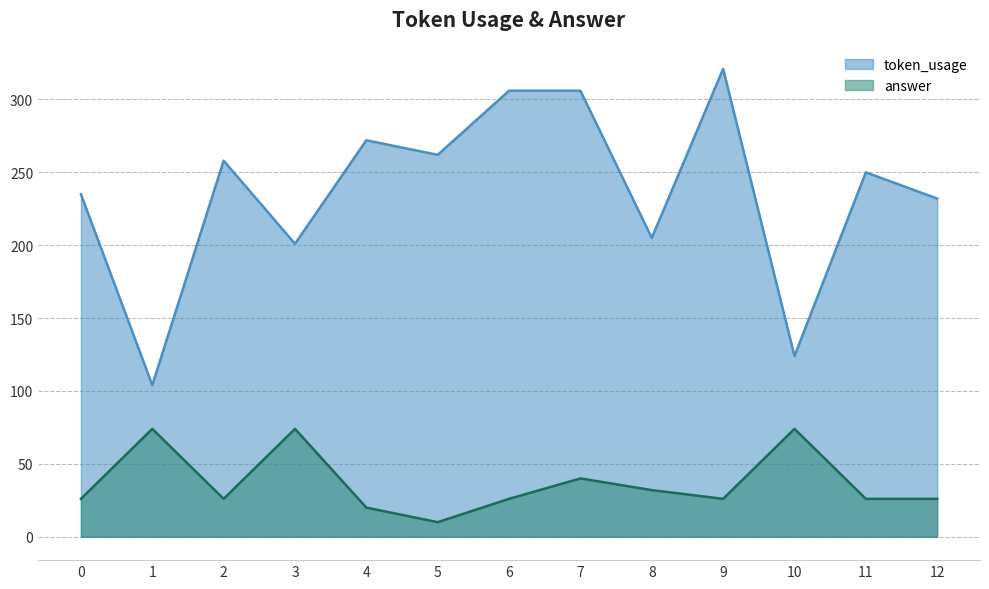

List the series in order of their peak value, highest first.

token_usage, answer